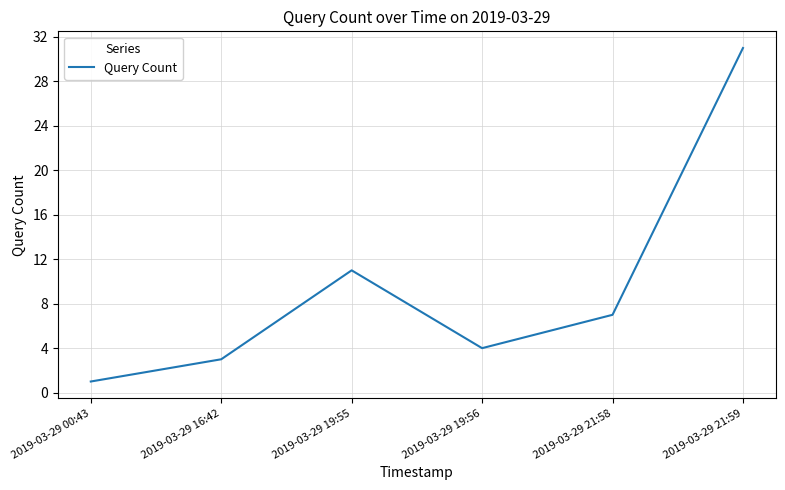

How many interior local valleys (lower than both neighbors) does the data have?

1